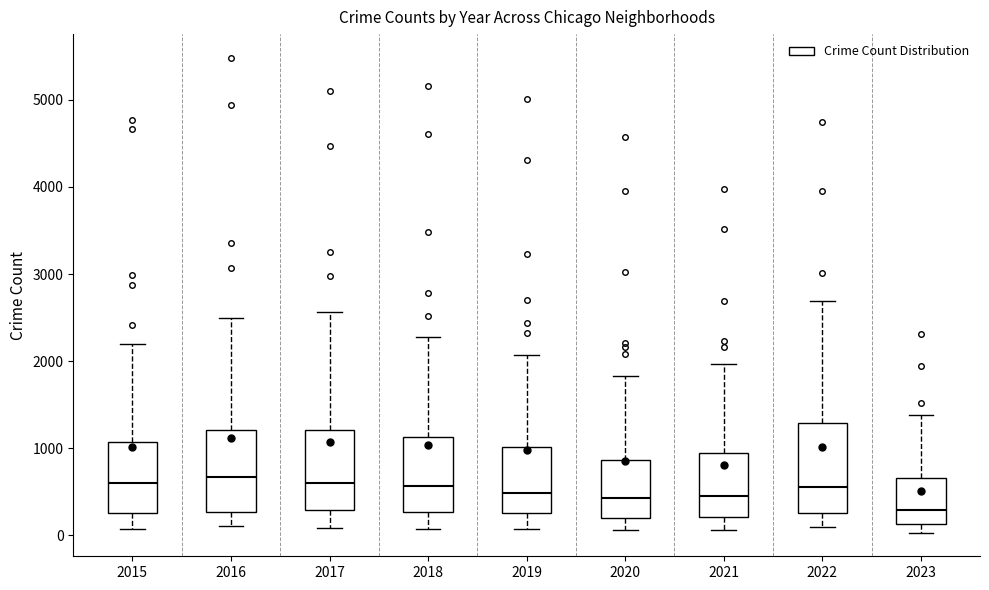

Reading left to right, read every box against the y-axis: the position of its median line, the range the box covers, and the ends of its whiskers. The values are not printed on the chart, so give them approximately, as read against the axis.

2015: median 600, box 300 to 1100, whiskers 100 to 2200
2016: median 700, box 300 to 1200, whiskers 100 to 2500
2017: median 600, box 300 to 1200, whiskers 100 to 2600
2018: median 600, box 300 to 1100, whiskers 100 to 2300
2019: median 500, box 300 to 1000, whiskers 100 to 2100
2020: median 400, box 200 to 900, whiskers 100 to 1800
2021: median 500, box 200 to 900, whiskers 100 to 2000
2022: median 600, box 300 to 1300, whiskers 100 to 2700
2023: median 300, box 100 to 700, whiskers 0 to 1400